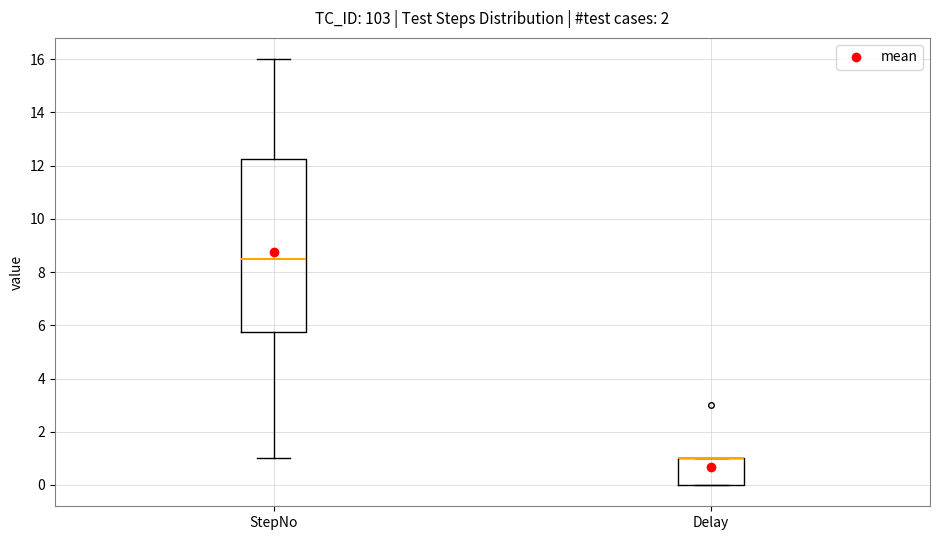

Which box is the tallest, from its lower edge to its upper edge?

StepNo